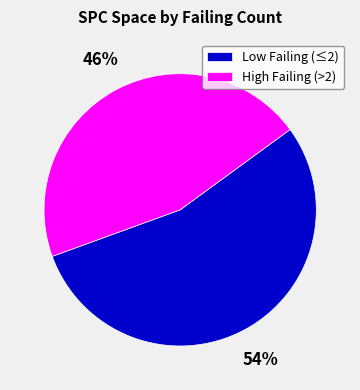

How many slices are in this pie chart?

2